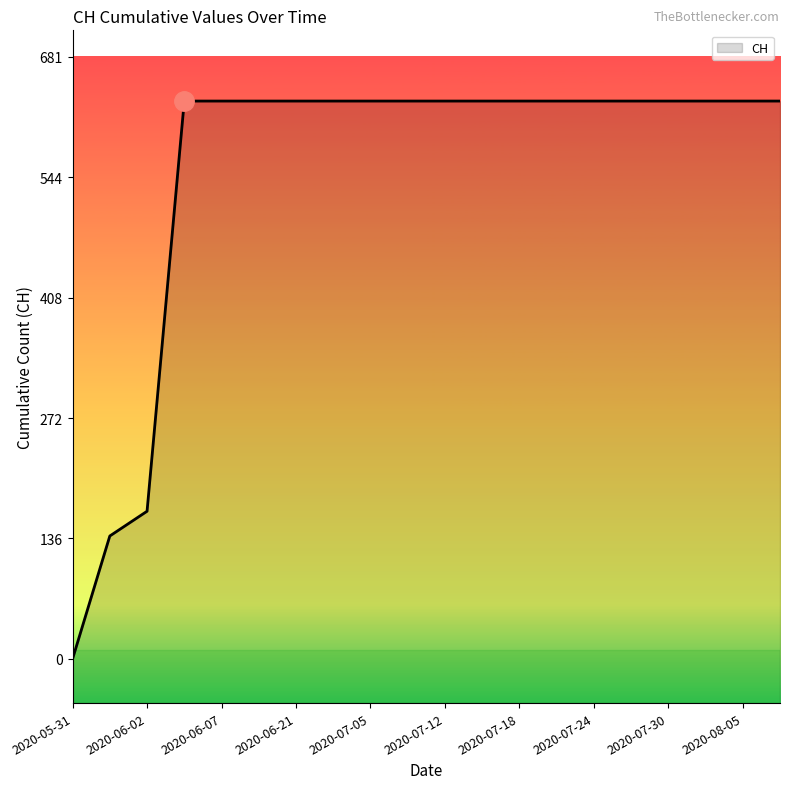

The chart shows a value of 383 at 12. True or false?

False